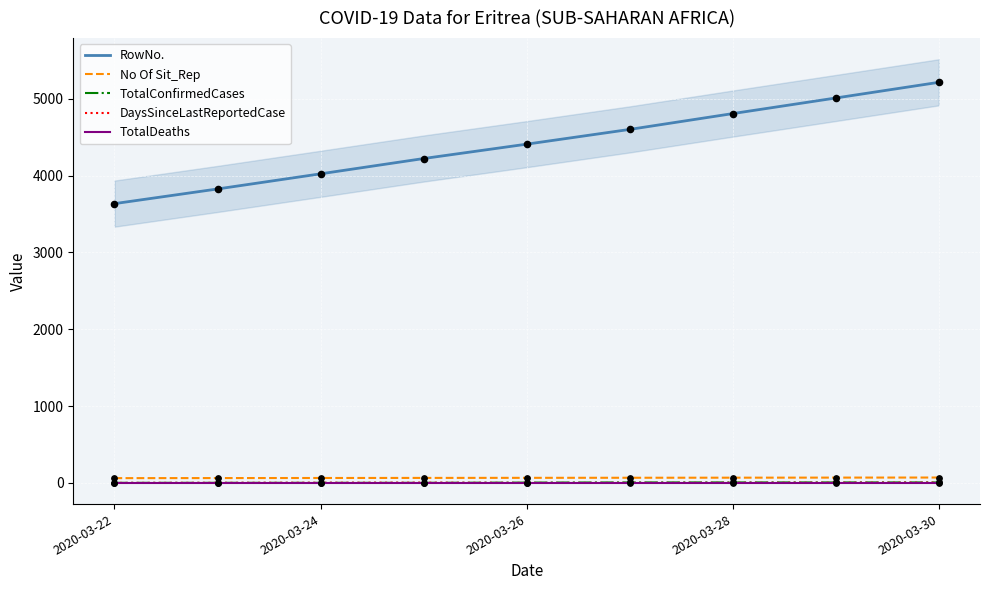

True or false: TotalConfirmedCases and No Of Sit_Rep cross at least once.

False